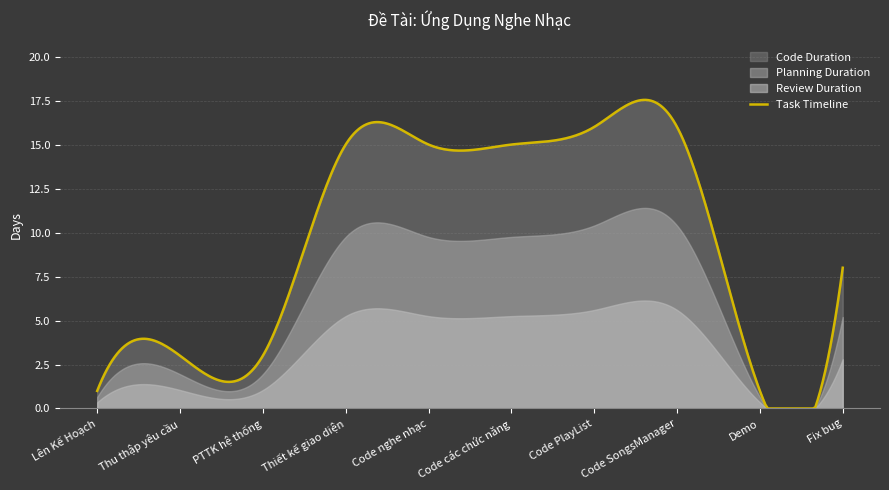

The chart shows a value of 16 at Code PlayList. True or false?

True